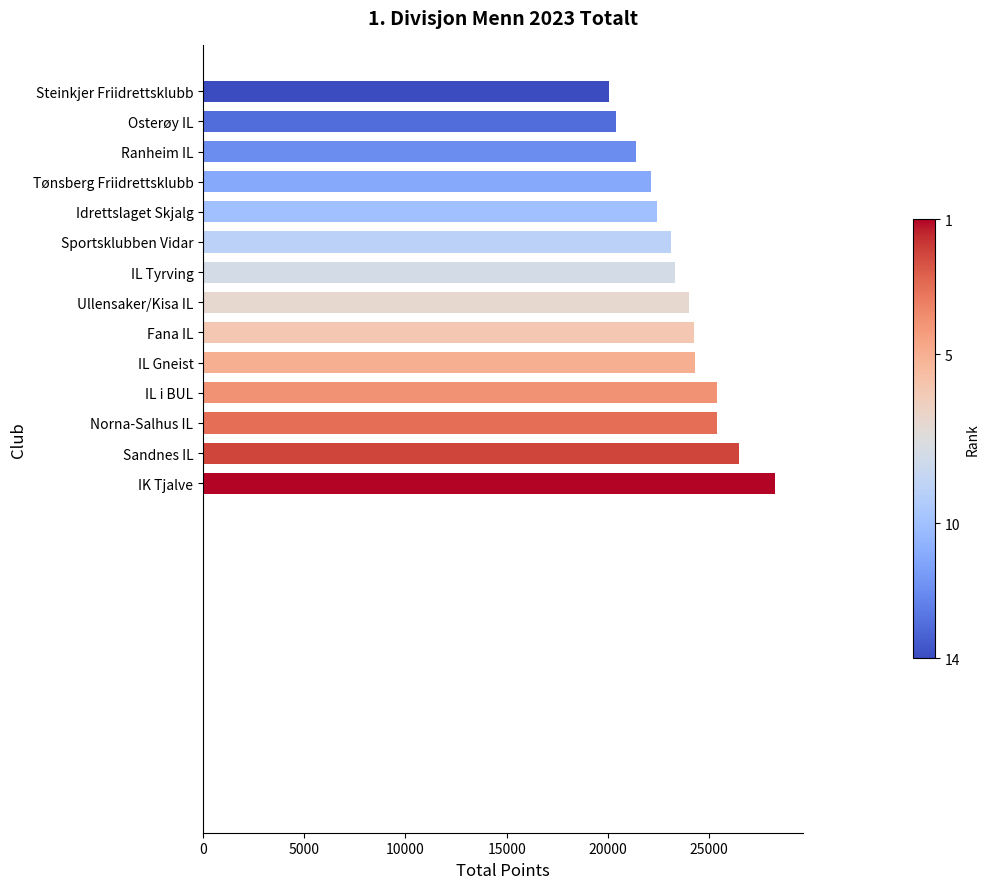

What is the difference between the maximum and second lowest values?

7836